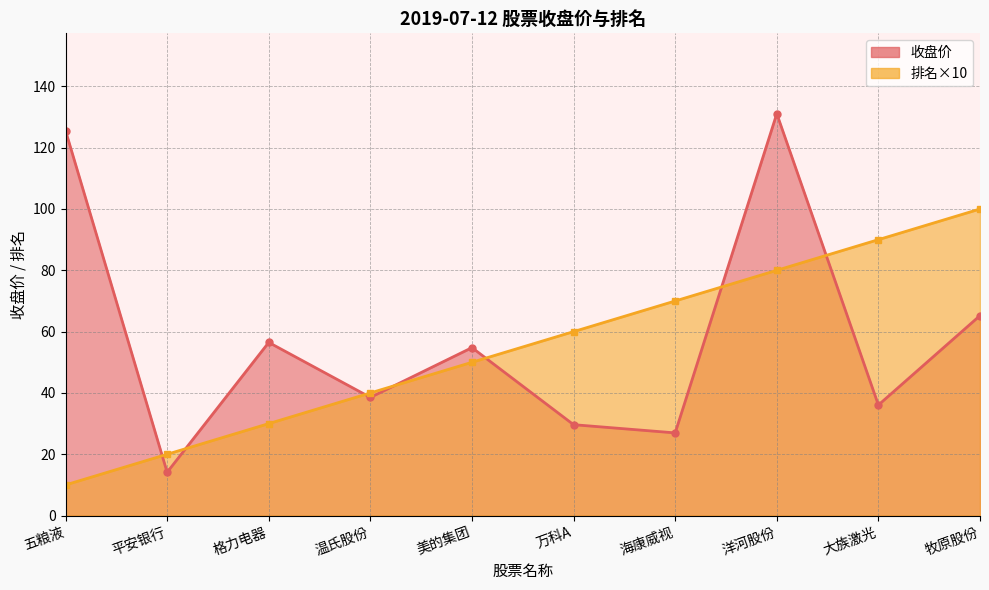

List the series in order of their peak value, lowest first.

排名, 收盘价